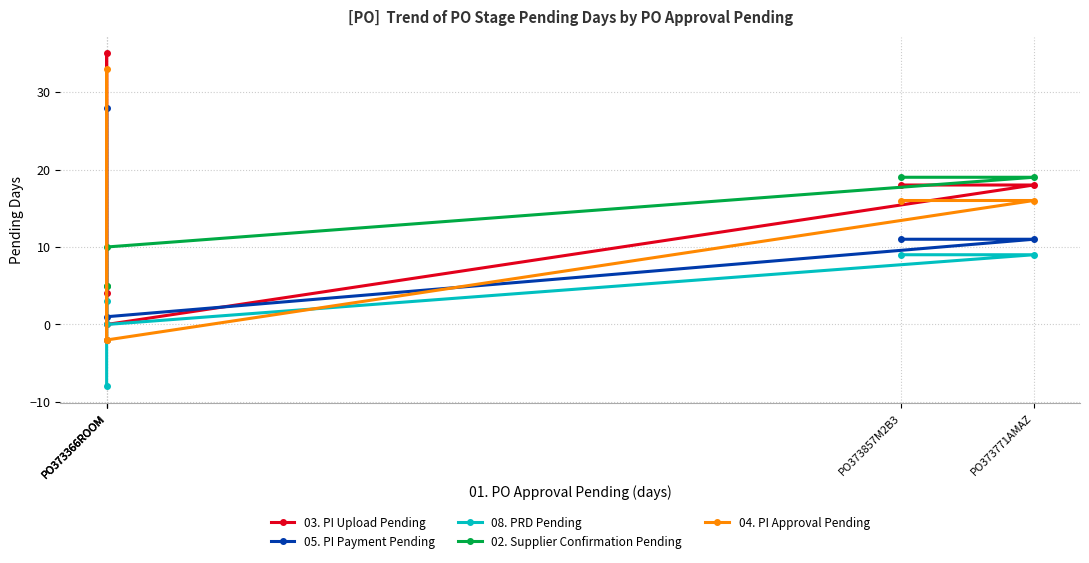

Reading left to right, what are all the values shown in this chart?

03. PI Upload Pending: PO373366ROOM=4	PO373366ROOM=35	PO373366ROOM=0	PO373771AMAZ=18	PO373857M2B3=18
05. PI Payment Pending: PO373366ROOM=-2	PO373366ROOM=28	PO373366ROOM=1	PO373771AMAZ=11	PO373857M2B3=11
08. PRD Pending: PO373366ROOM=-8	PO373366ROOM=3	PO373366ROOM=0	PO373771AMAZ=9	PO373857M2B3=9
02. Supplier Confirmation Pending: PO373366ROOM=5	PO373366ROOM=5	PO373366ROOM=10	PO373771AMAZ=19	PO373857M2B3=19
04. PI Approval Pending: PO373366ROOM=-2	PO373366ROOM=33	PO373366ROOM=-2	PO373771AMAZ=16	PO373857M2B3=16